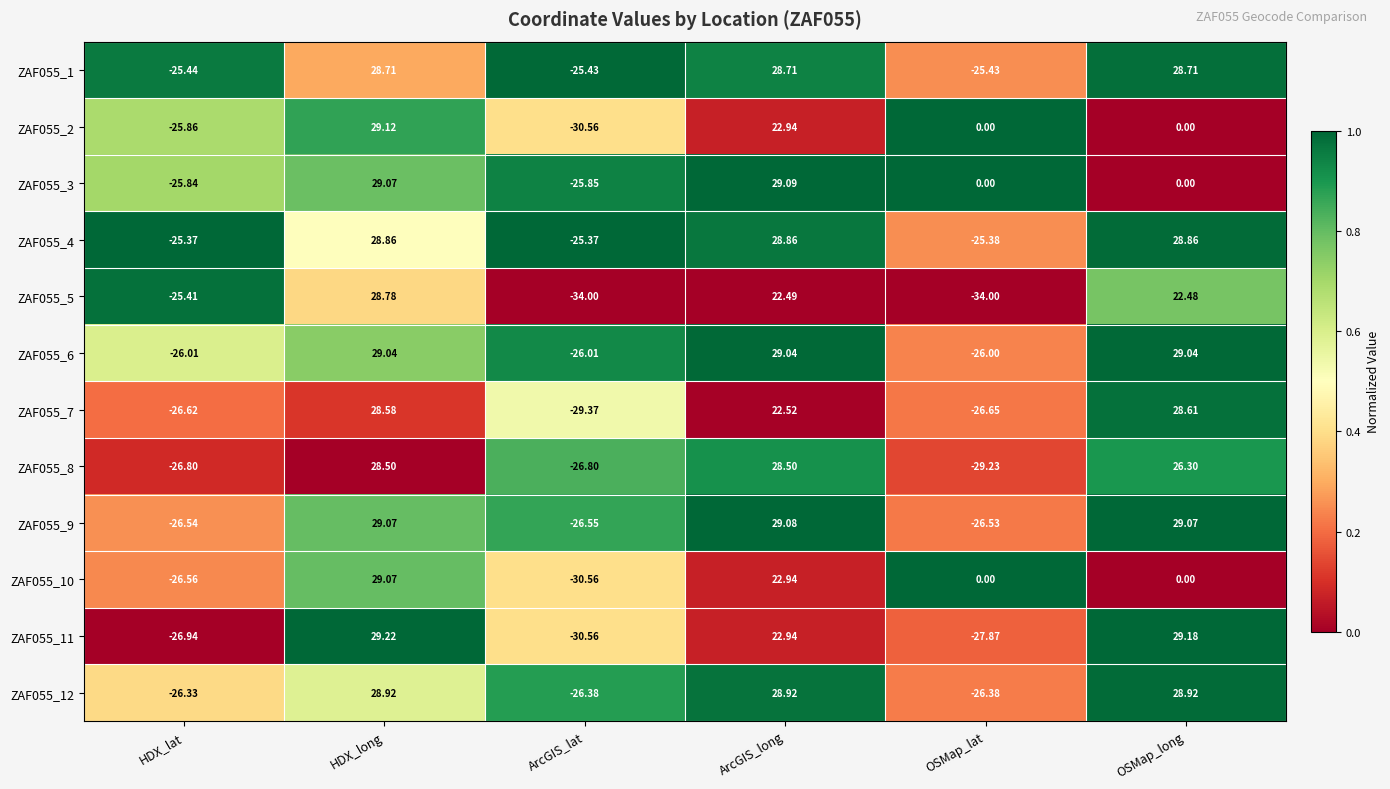

Is the value of ZAF055_6 at HDX_long greater than the value of ZAF055_11 at HDX_long?

No